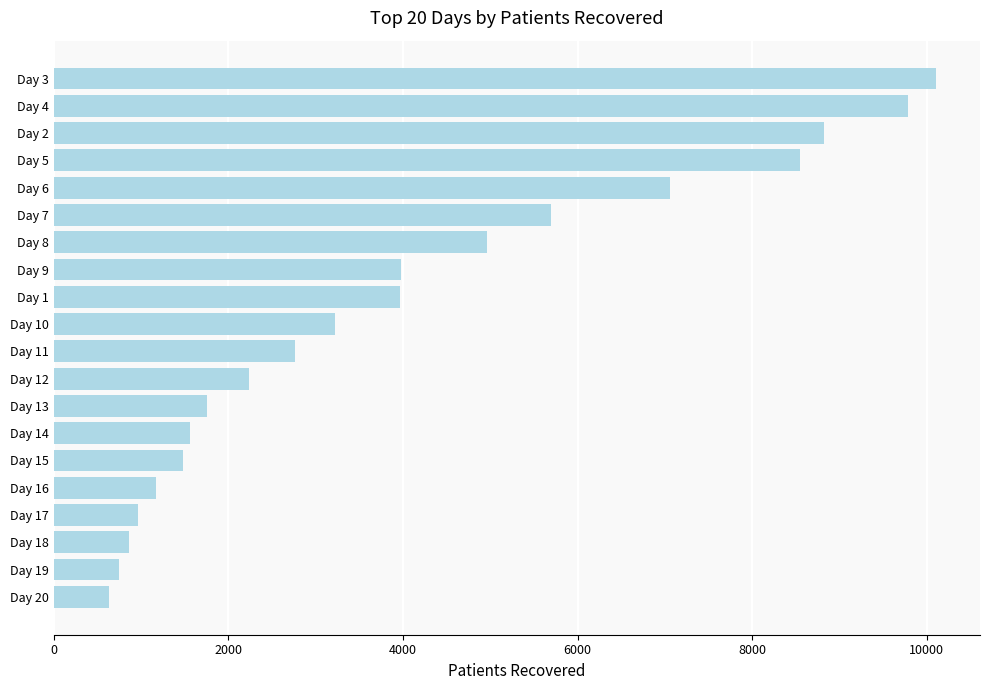

Is it true that the value at Day 19 is 1144?

False